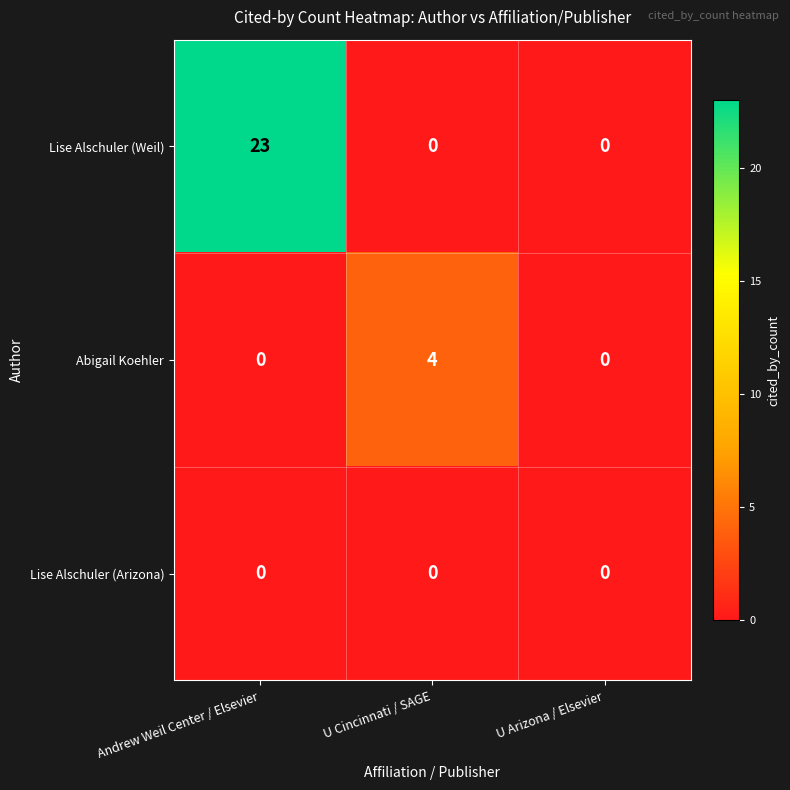

List the series in order of their overall mean, lowest first.

Lise Alschuler (Arizona), Abigail Koehler, Lise Alschuler (Weil)